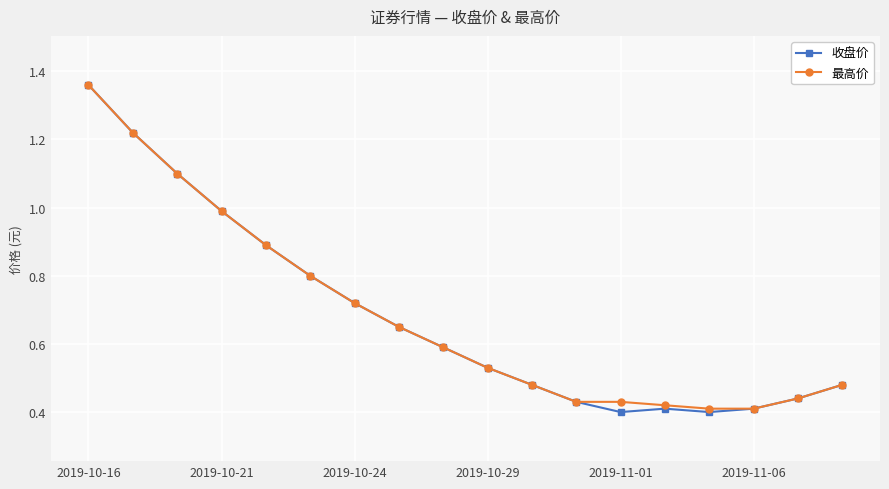

True or false: 收盘价 has more than 1 points higher than both neighbors.

False